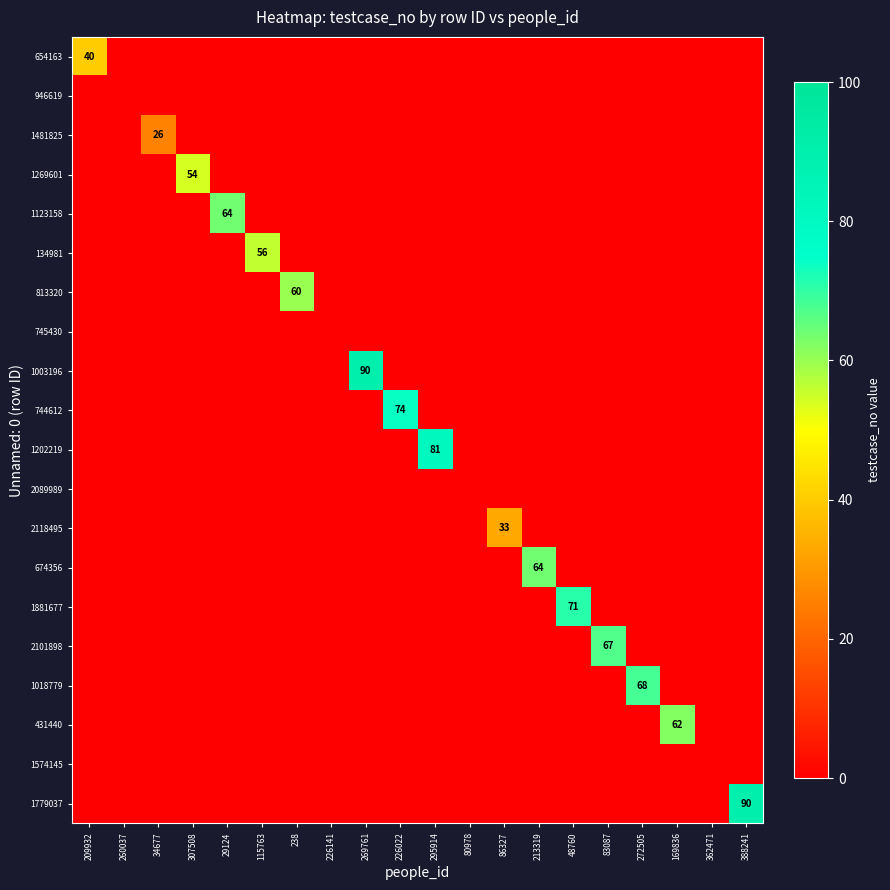

How many values in the 1779037 series exceed 0?

1